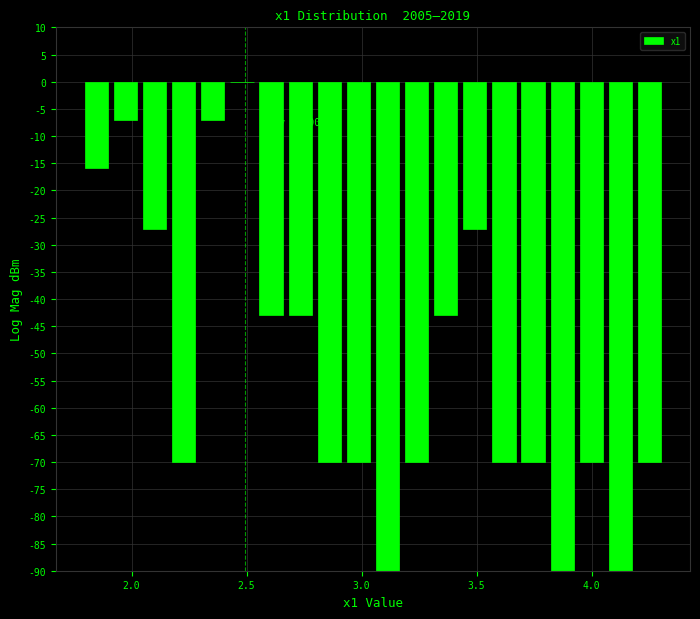

Read against the x-axis, roughly where is the centre of the tallest bar?

2.50